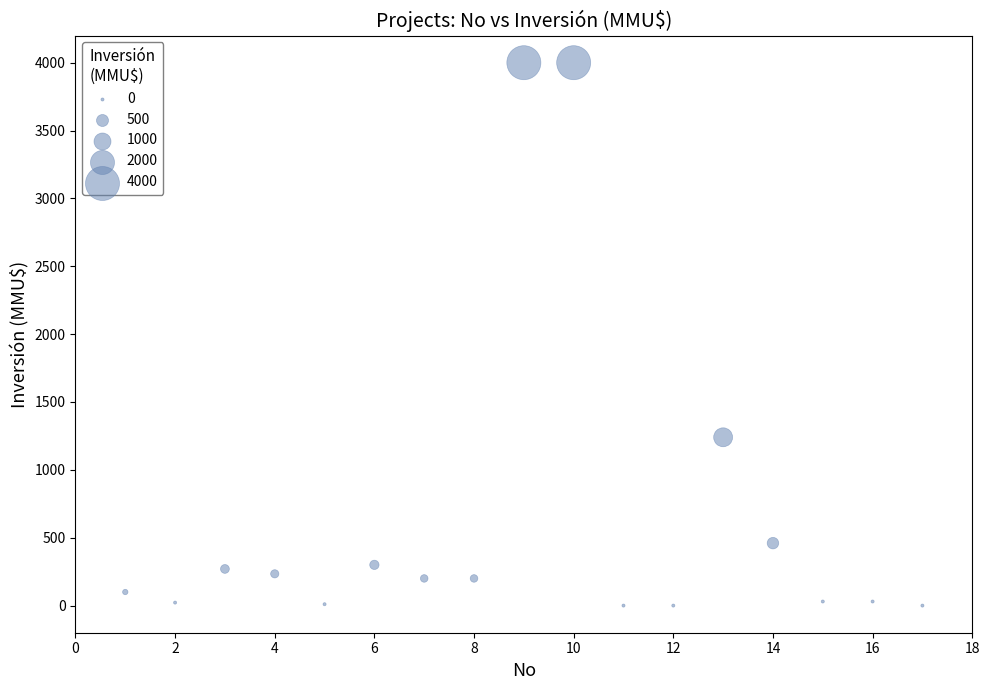

What Y value in the scatter plot is closest to 2000?

1240